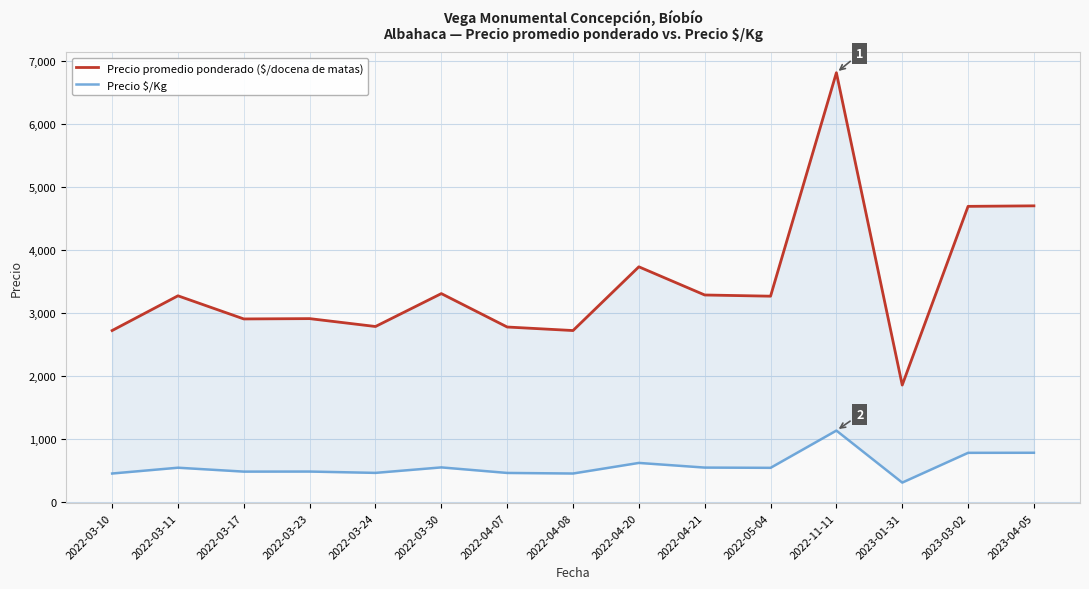

What is the sum of the Precio promedio ponderado ($/docena de matas) values at 2022-03-30 and 2022-05-04?

6575